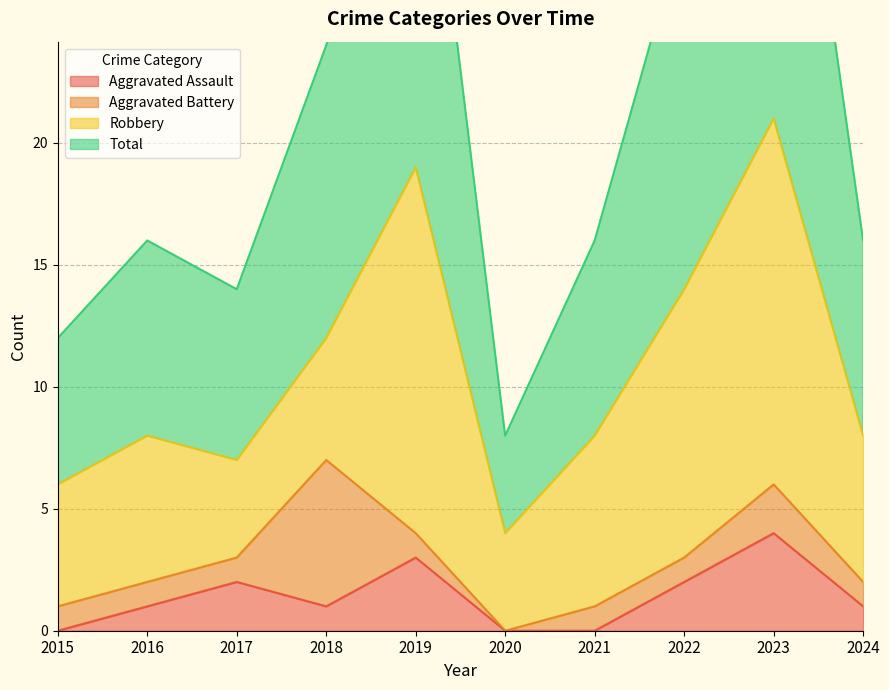

The Aggravated Assault series shows 1 at 2024. True or false?

True